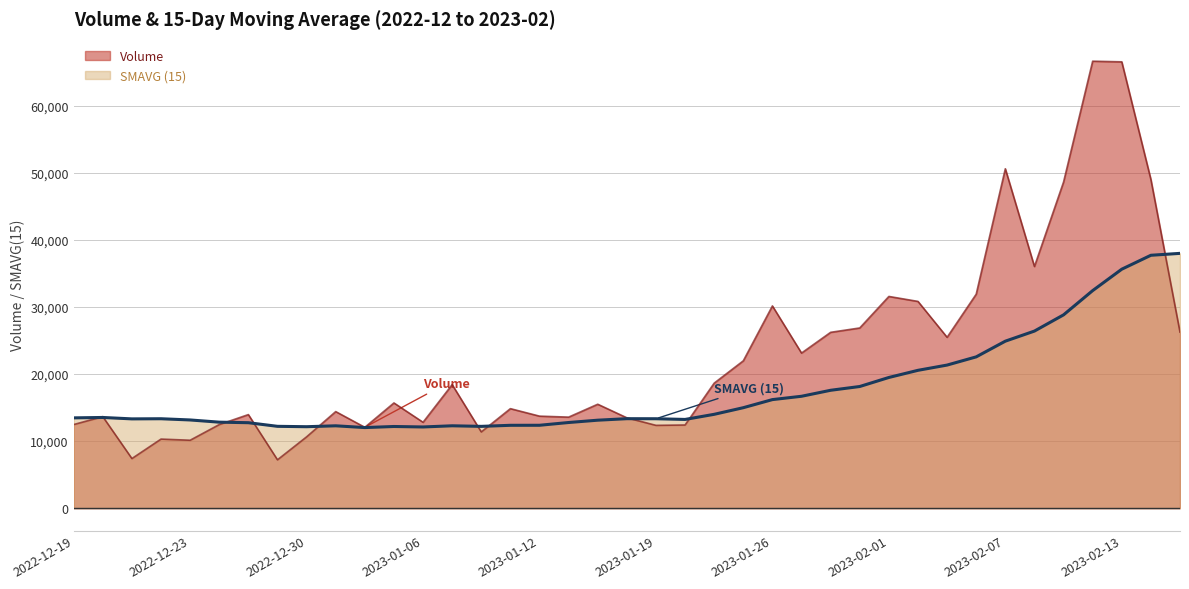

Does the chart display data point markers on the line(s)?

No